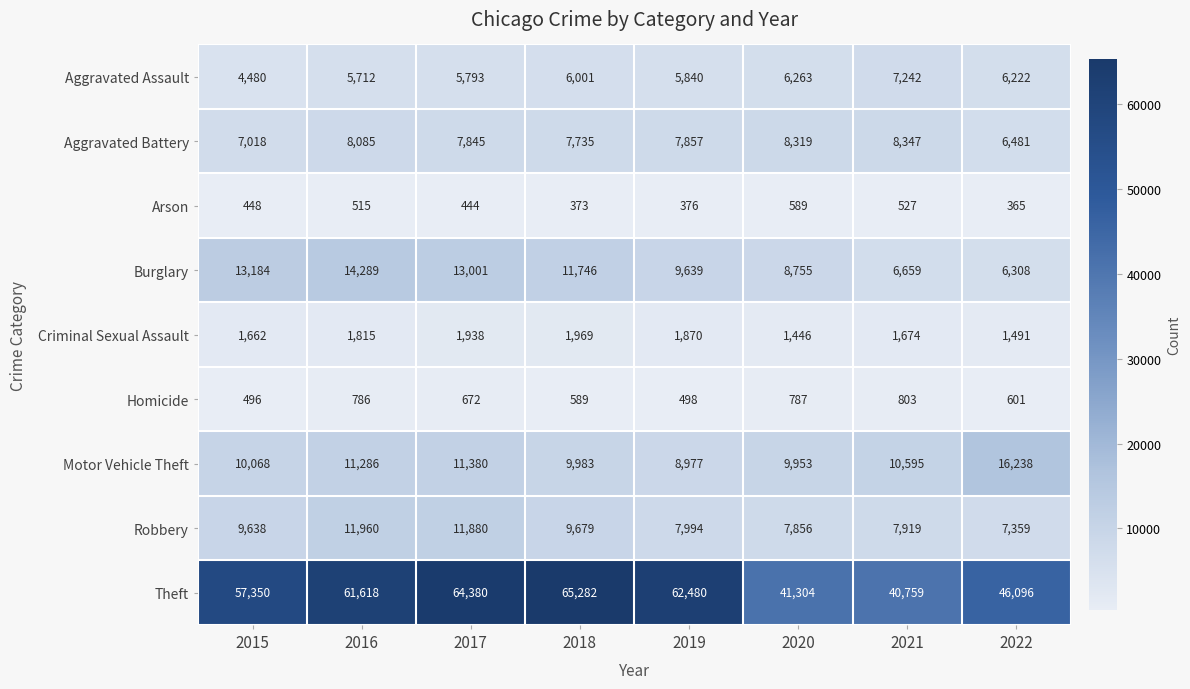

What is the difference between the maximum and second lowest values in the Aggravated Assault series?

1530